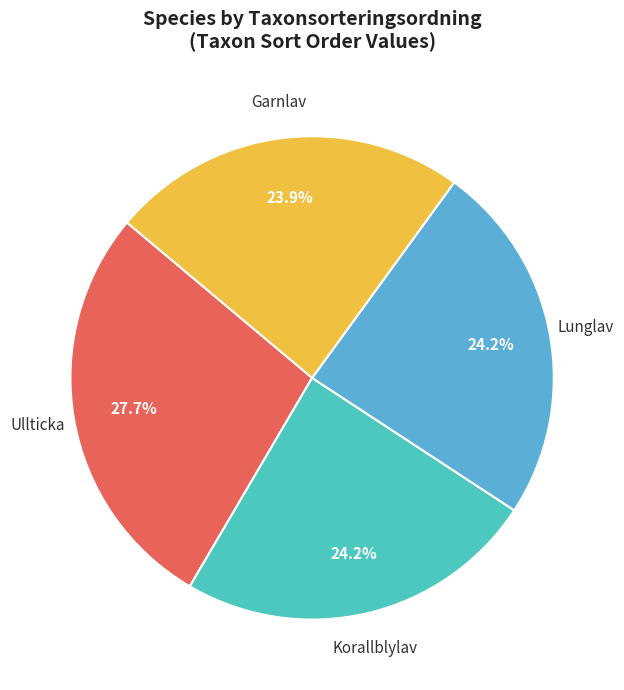

To the nearest percent, what percentage of the pie is Korallblylav?

24%